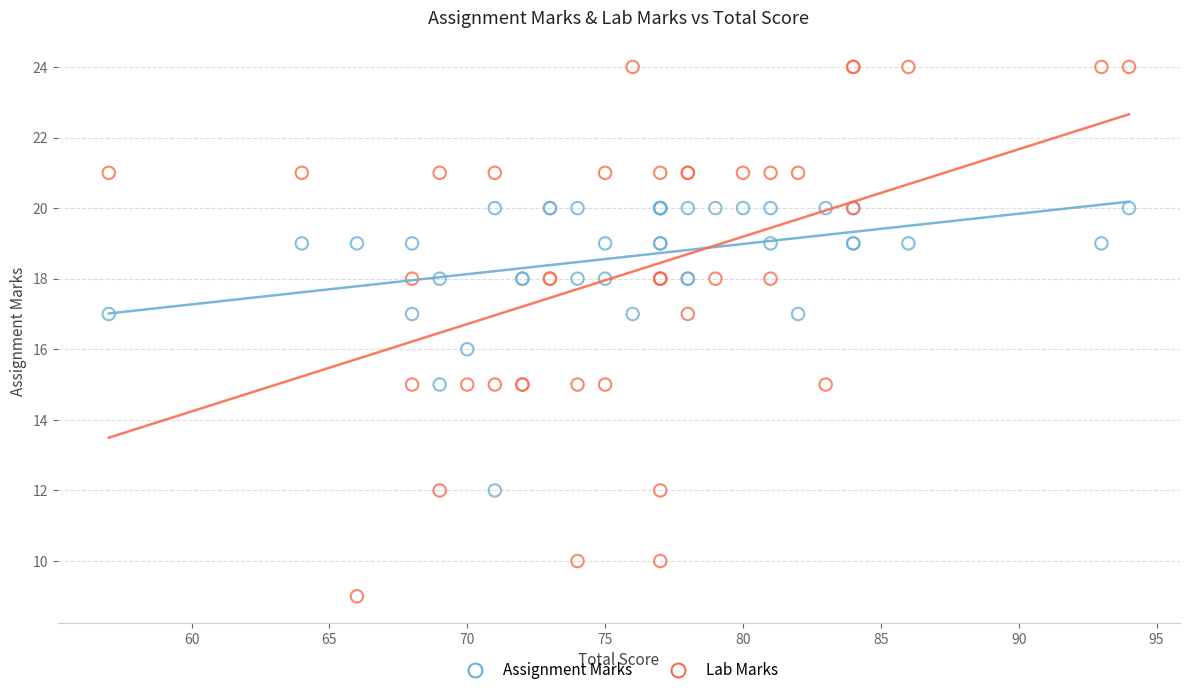

What is the X range (max minus min) for the scatter plot?

37